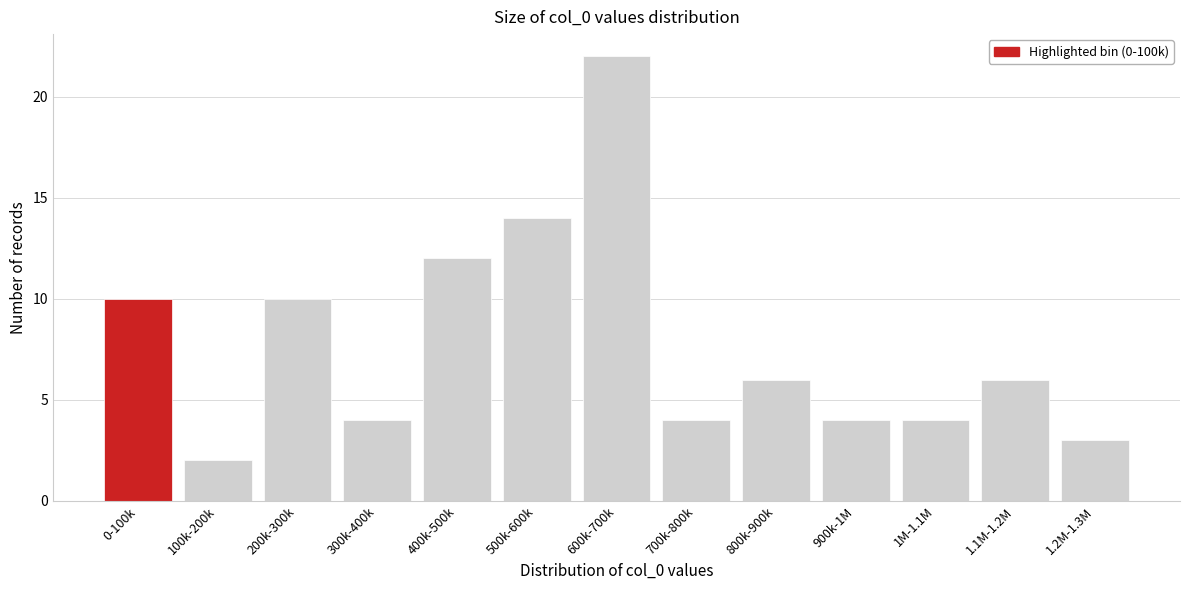

Reading left to right, list all the values displayed in this chart.

0-100k=10	100k-200k=2	200k-300k=10	300k-400k=4	400k-500k=12	500k-600k=14	600k-700k=22	700k-800k=4	800k-900k=6	900k-1M=4	1M-1.1M=4	1.1M-1.2M=6	1.2M-1.3M=3